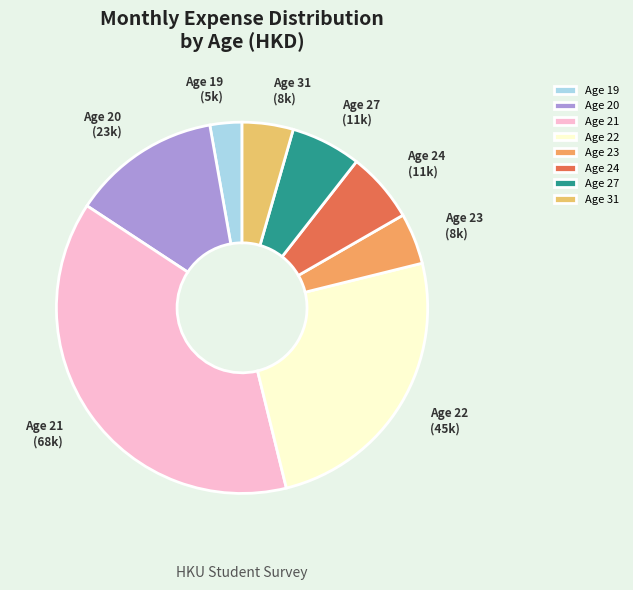

What is the largest slice in the pie chart?

Age 21